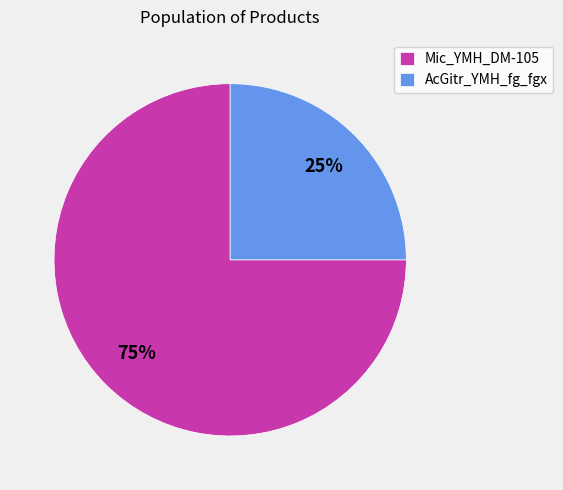

Is the sum of AcGitr_YMH_fg_fgx and Mic_YMH_DM-105 greater than half?

Yes